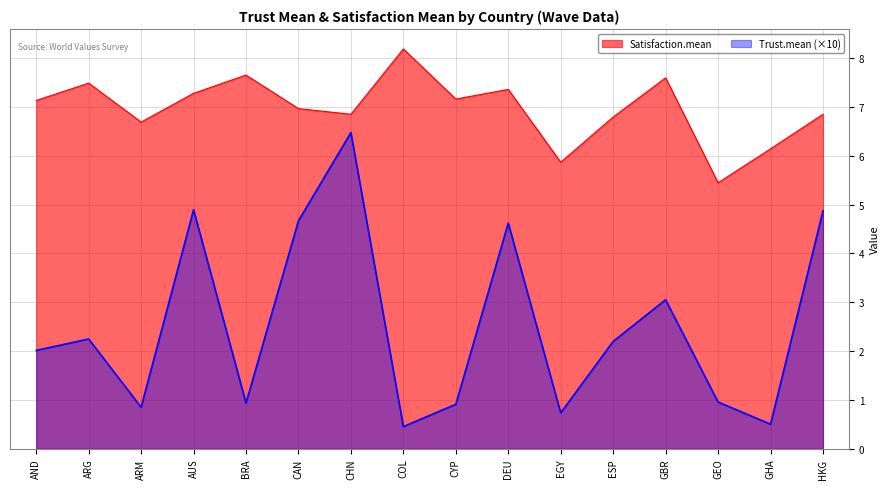

Which series has the largest total across all categories?

Satisfaction.mean